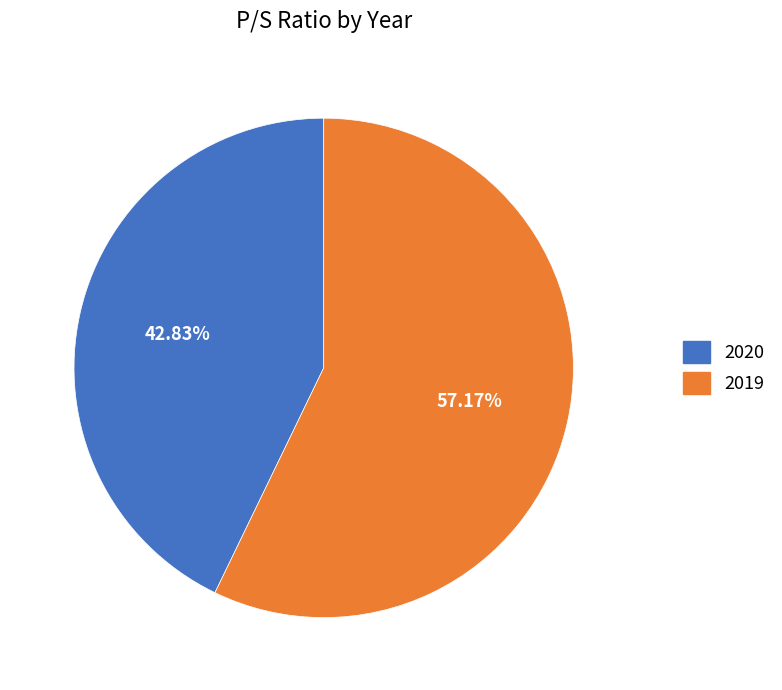

The 2019 slice represents 48% of the pie. True or false?

False